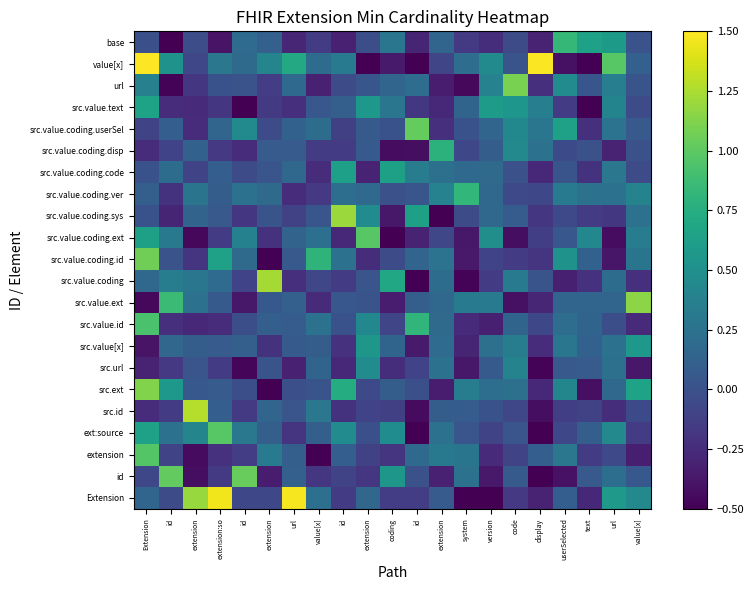

Which series changed the most between extension and display?

value[x]